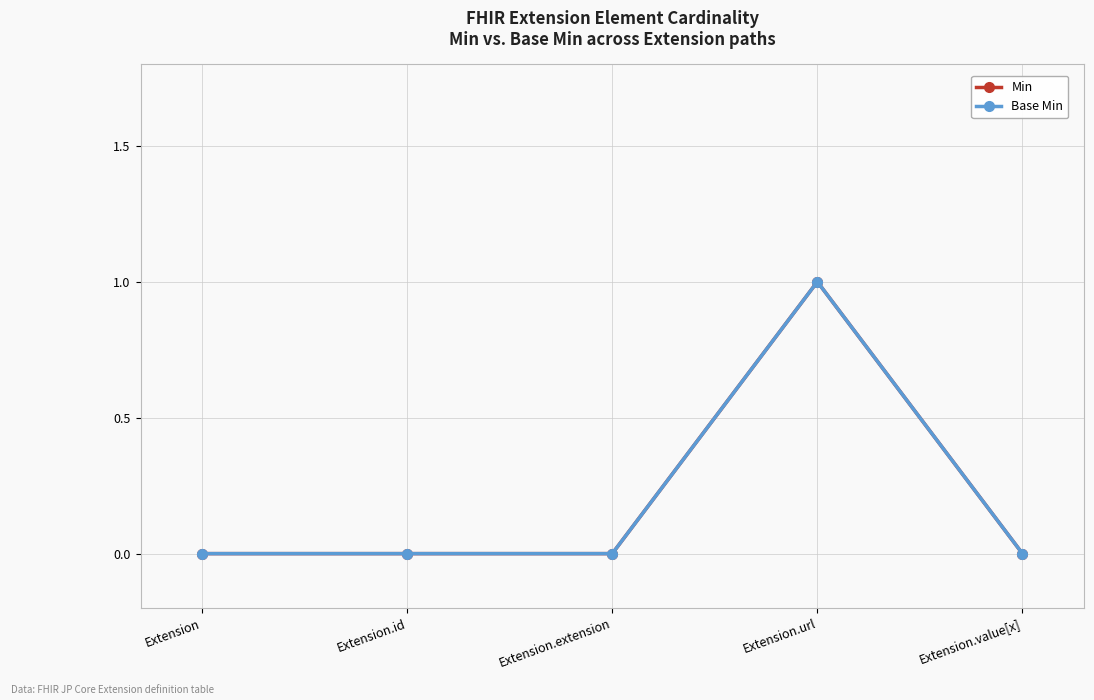

The Base Min series shows 0 at Extension.extension. True or false?

True